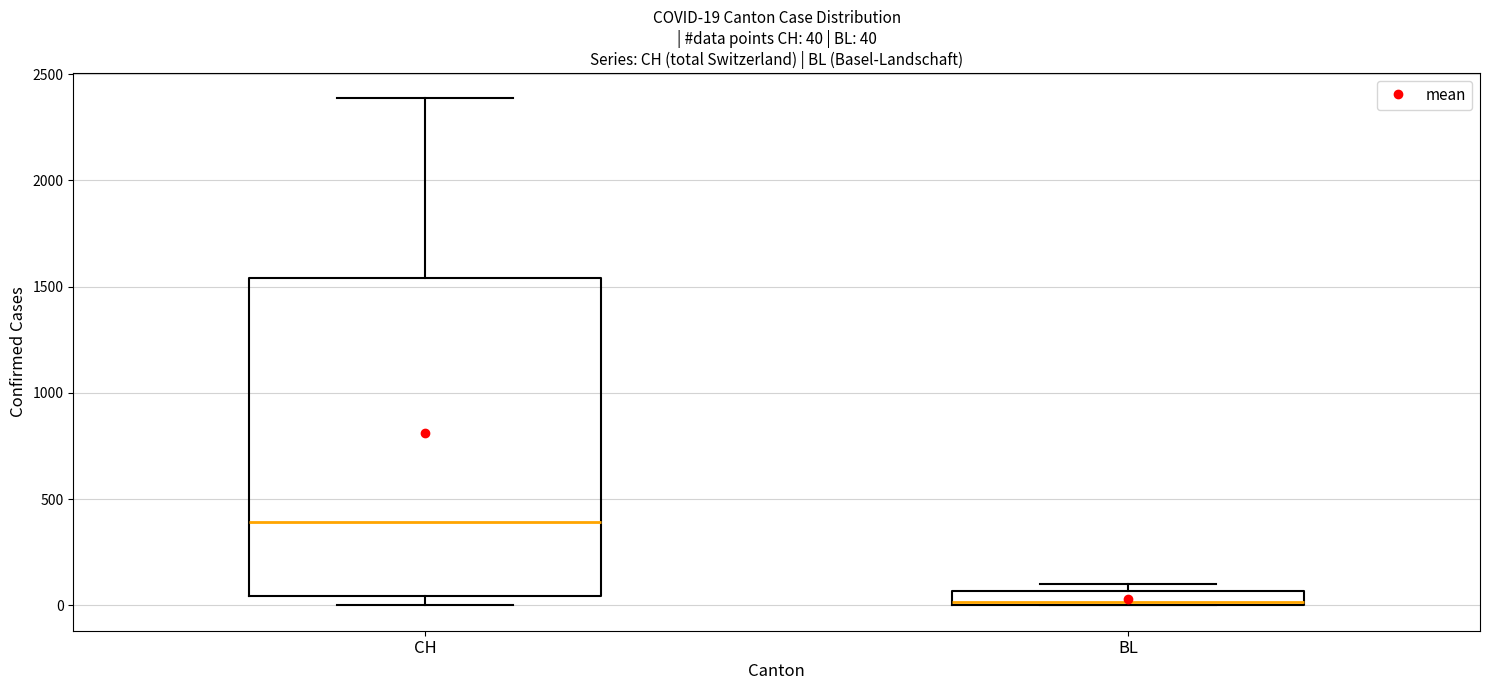

Which box is the tallest, from its lower edge to its upper edge?

CH